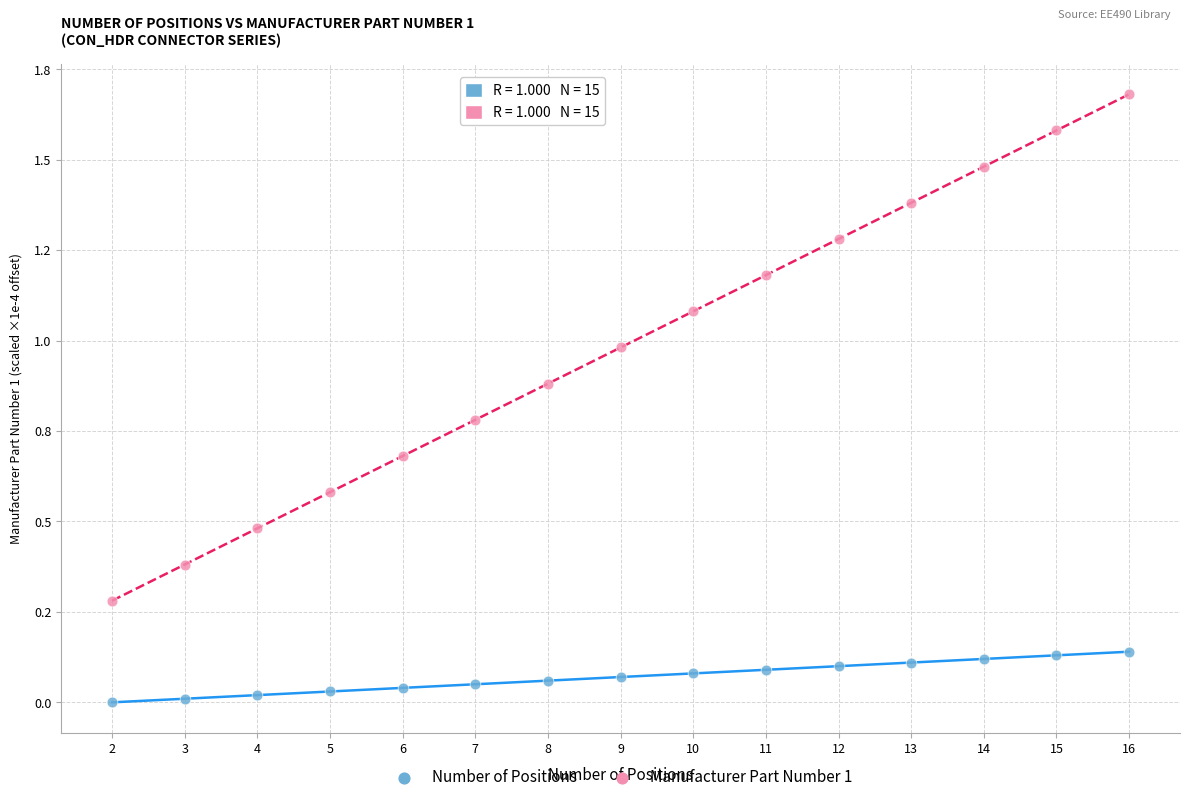

Which series has the widest spread of Y values?

Manufacturer Part Number 1